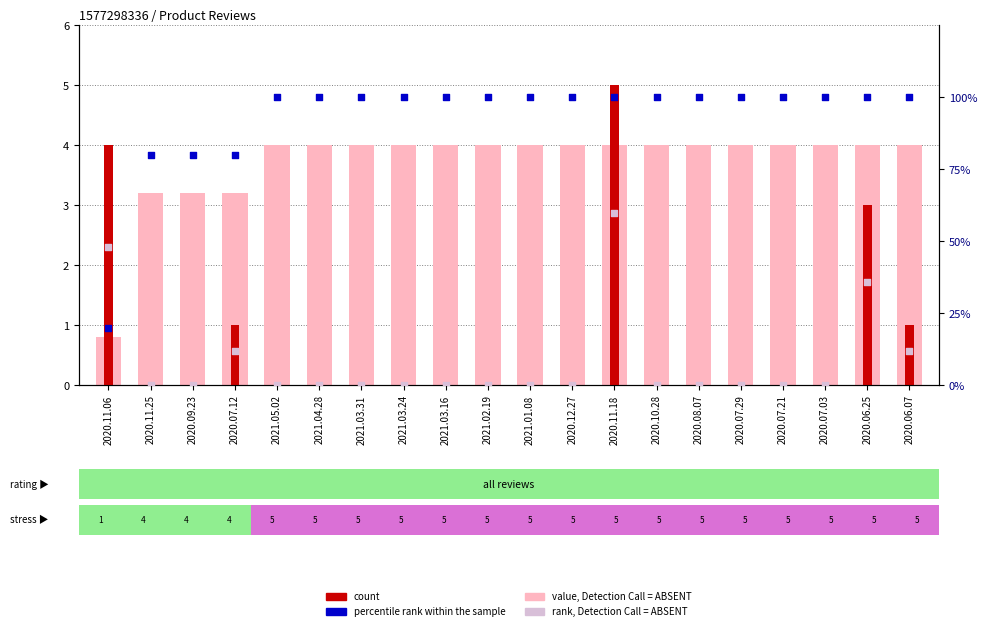

Which series has the widest spread of Y values?

percentile rank within the sample